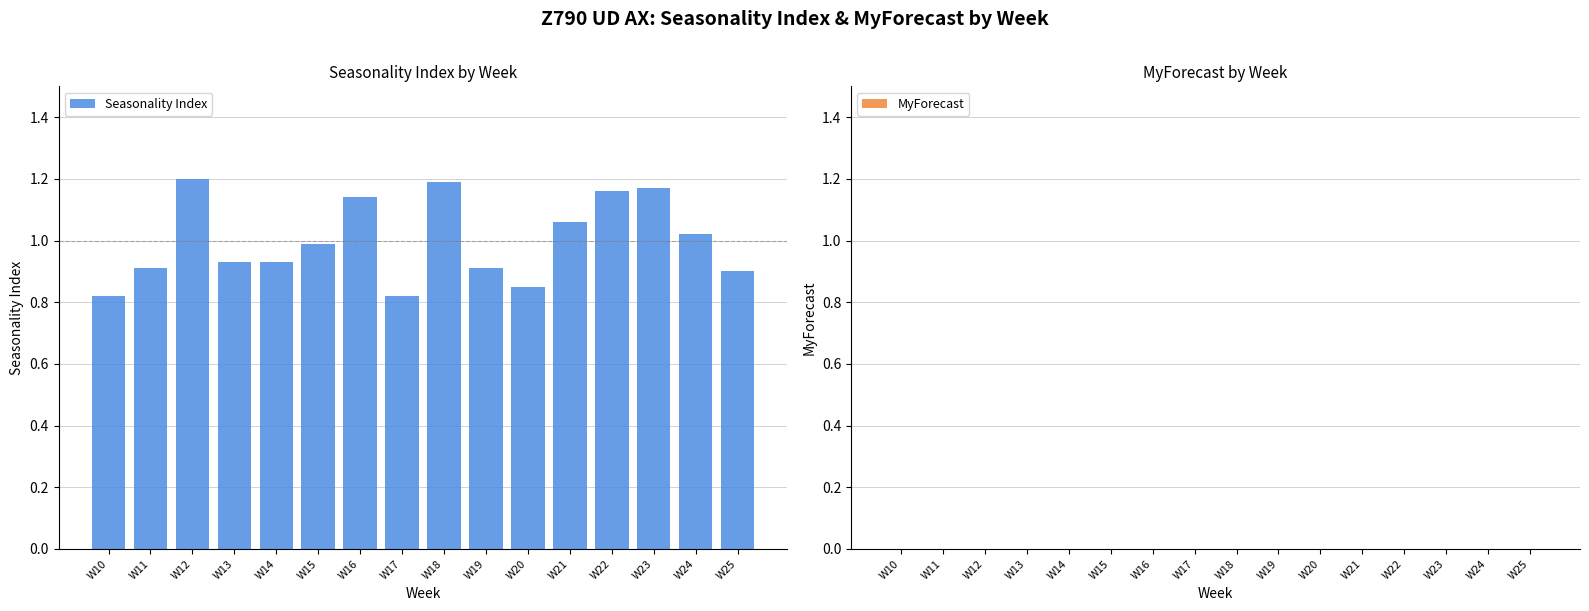

Between W20 and W17, which is larger?

W20